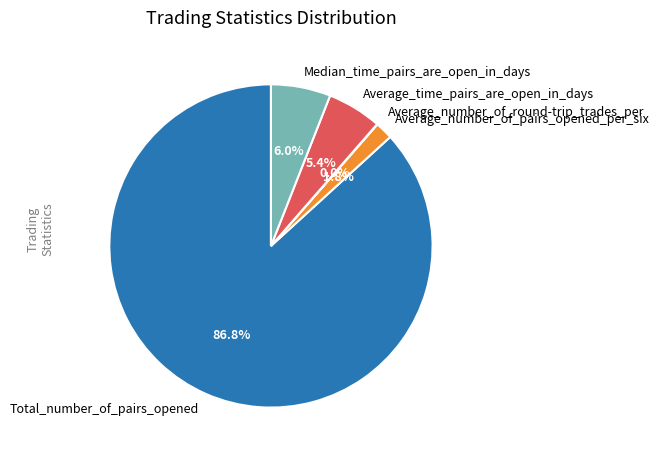

What is the largest slice in the pie chart?

Total_number_of_pairs_opened